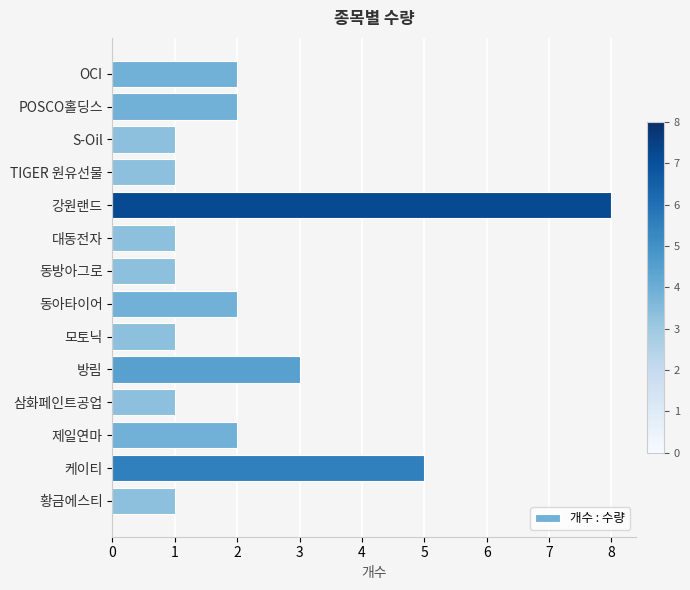

What is the approximate value at 강원랜드?

8